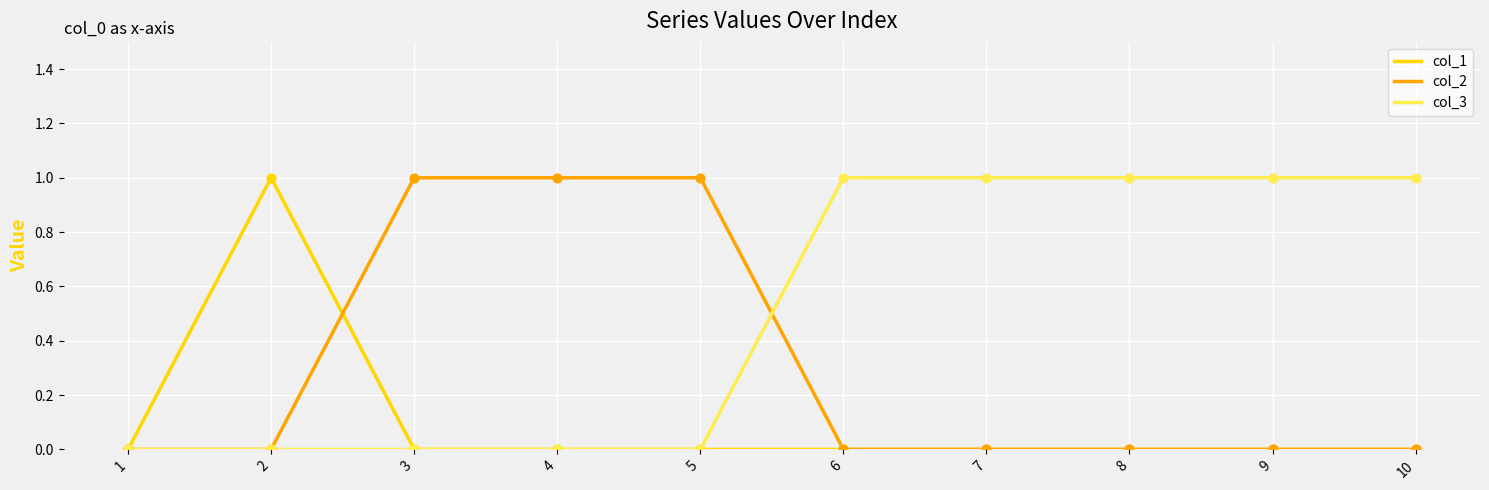

Rank the series by their average value, from highest to lowest.

col_3, col_2, col_1